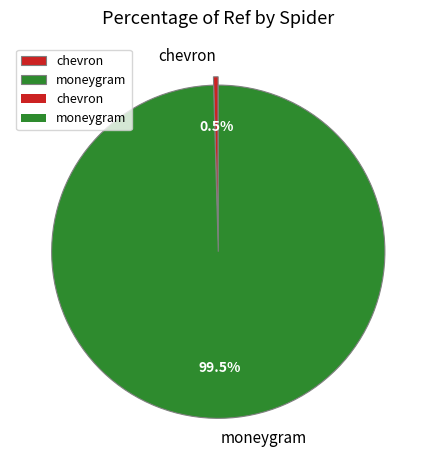

How many slices are in this pie chart?

2